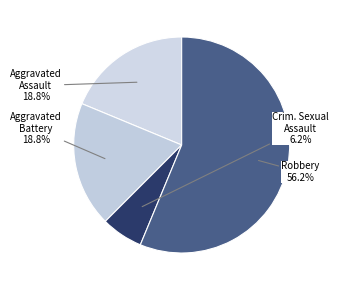

Count the number of slices in the pie.

4